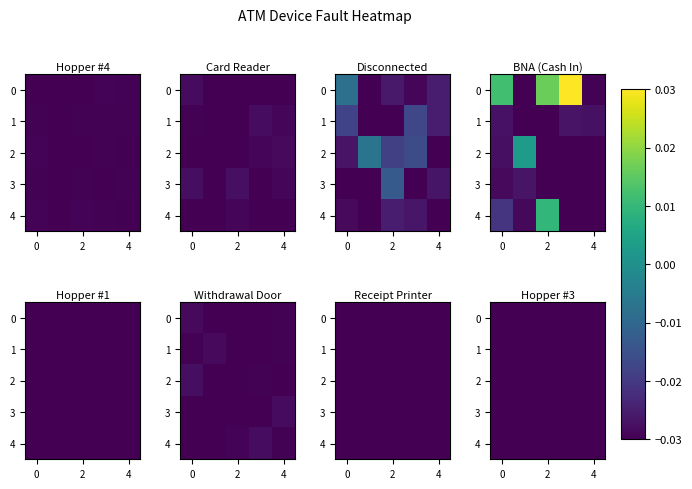

Is it true that row_0 equals -0.0 at 0?

False